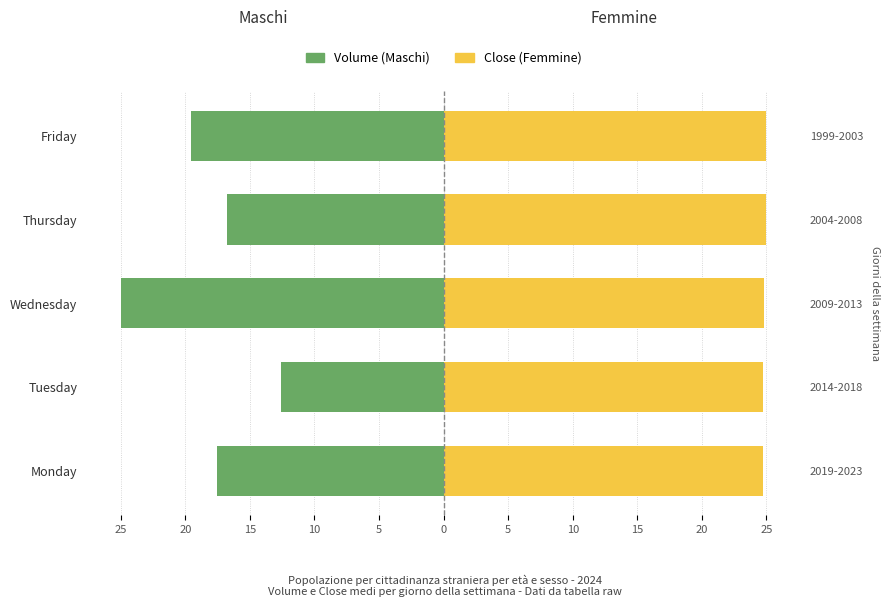

Reading right to left, list all the values displayed in this chart.

Maschi (Volume): -19.6	-16.8	-25.0	-12.6	-17.6
Femmine (Close): 25.0	25.0	24.9	24.7	24.7